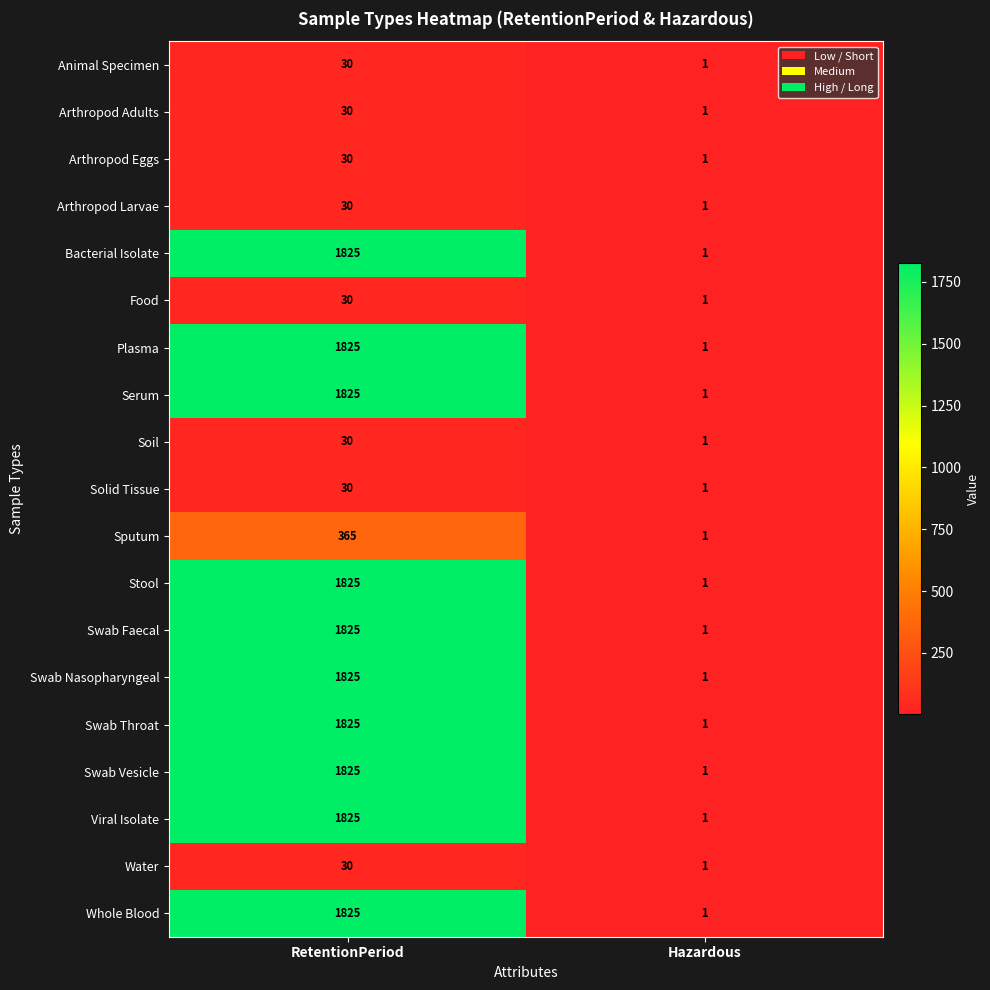

At which category is the sum across all series the highest?

RetentionPeriod